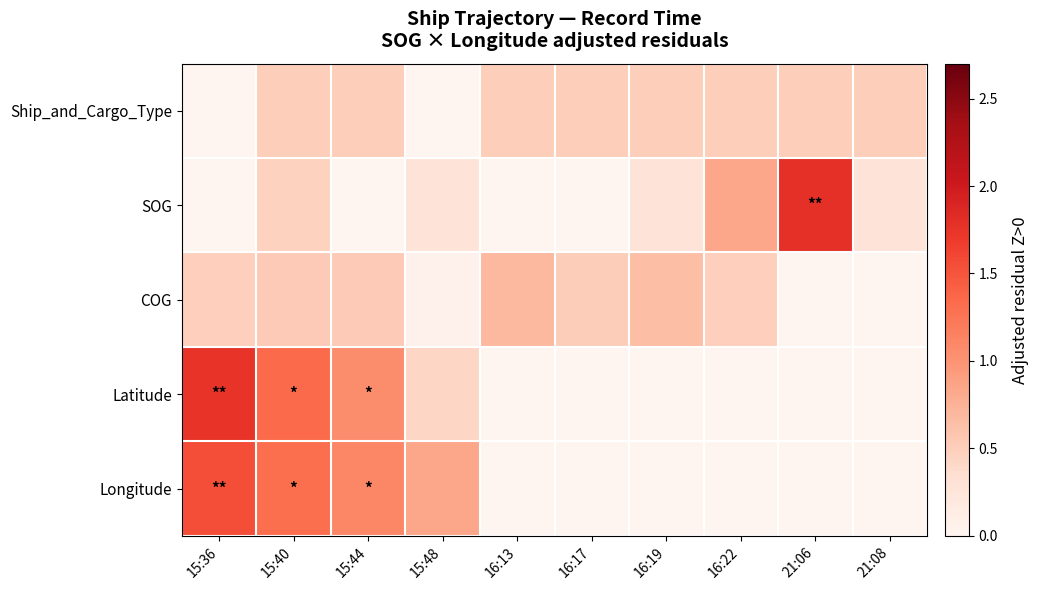

Between 16:19 and 21:08, which series saw the biggest shift?

COG